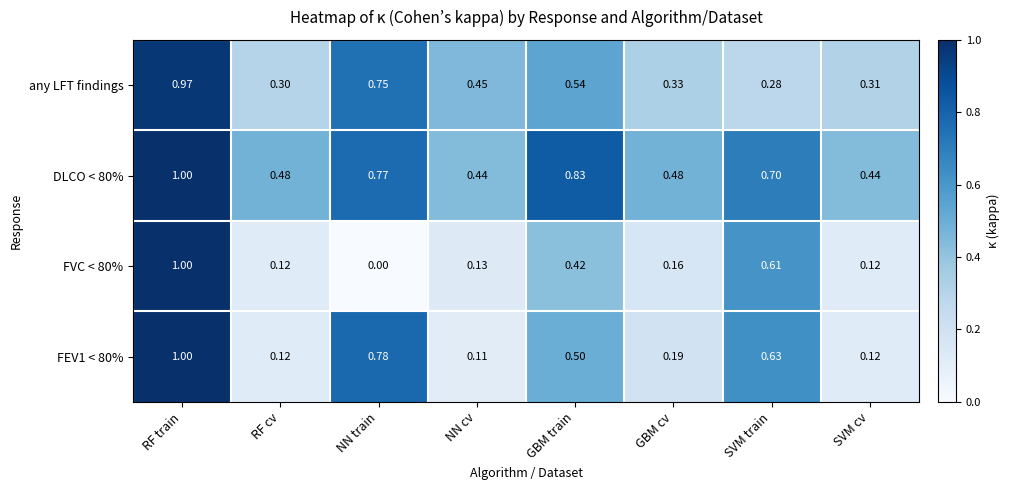

What is the total value across all series at SVM cv?

1.0